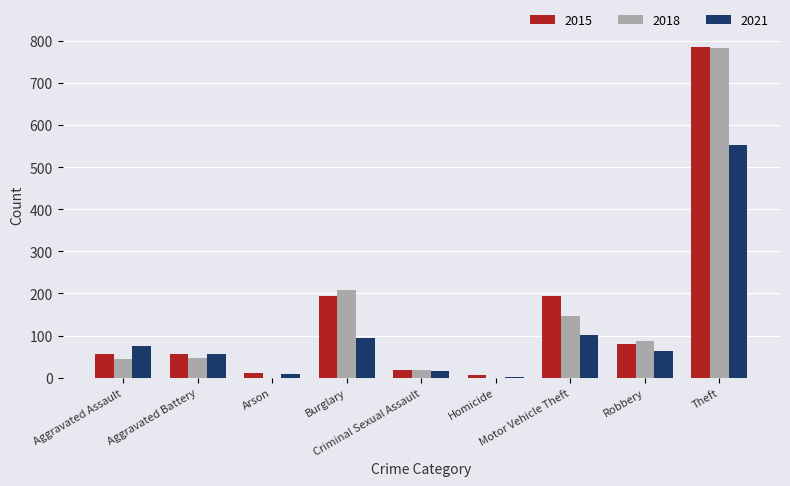

Which series has the largest range (max minus min)?

2018